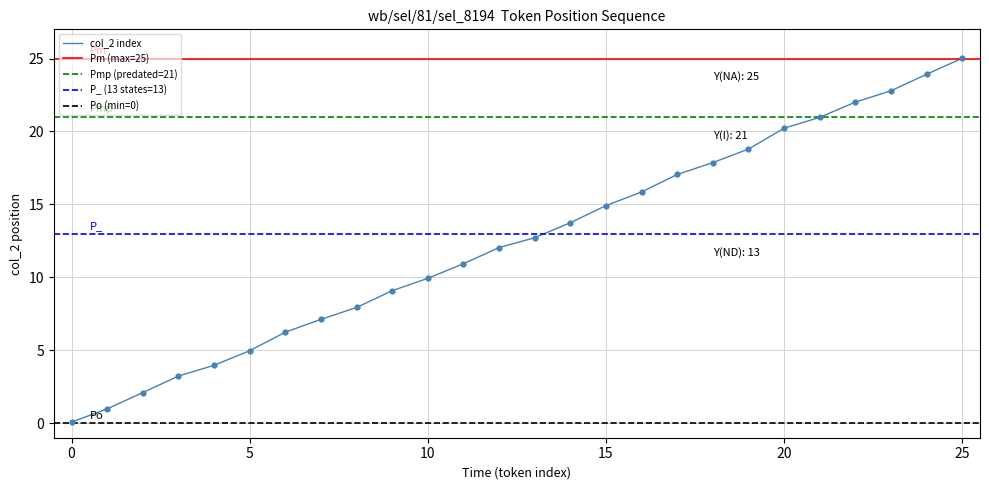

Between 11 and 5, which is larger?

11